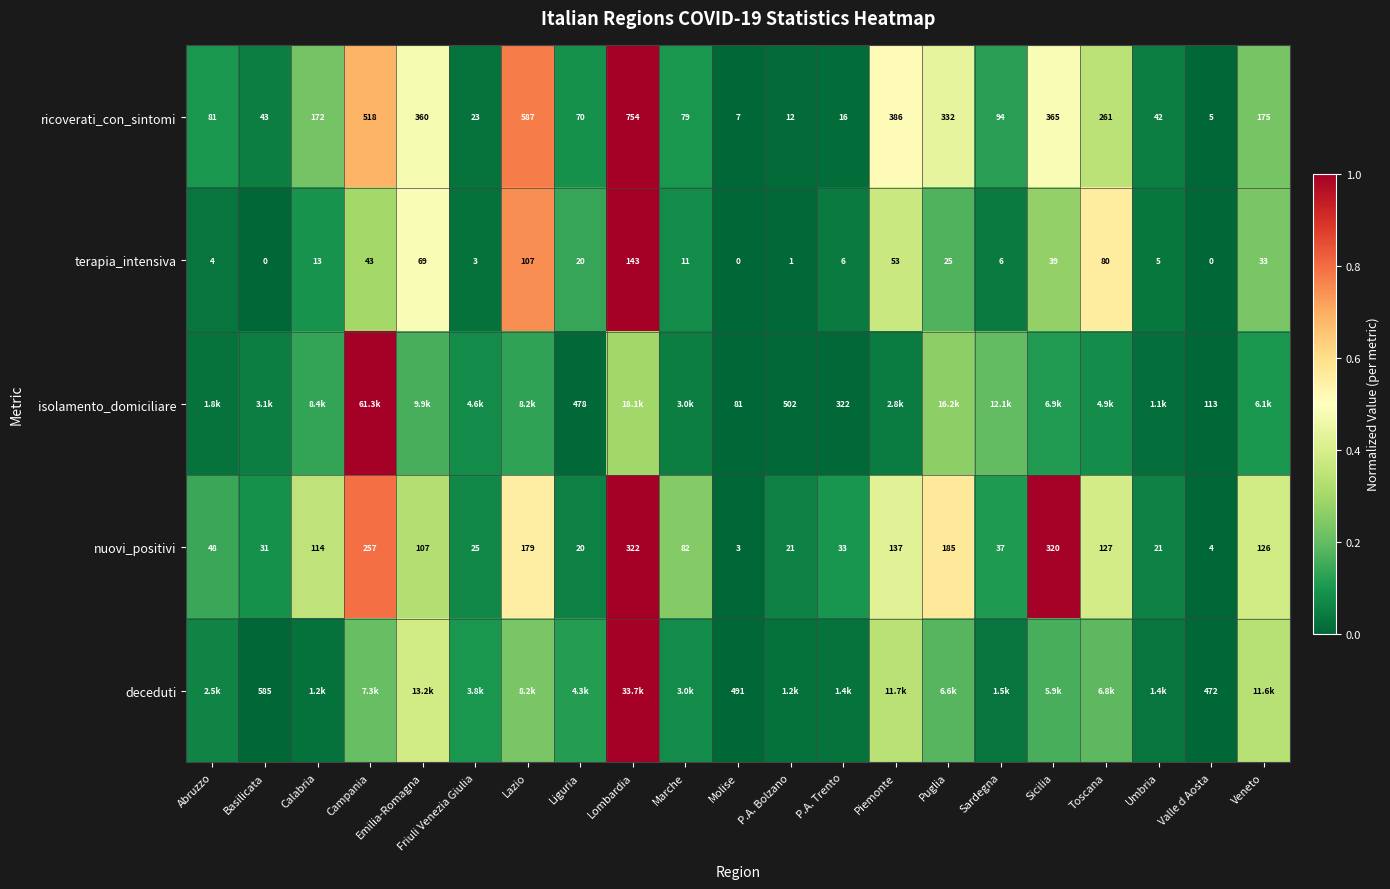

Where does the nuovi_positivi series first go above 82?

Calabria